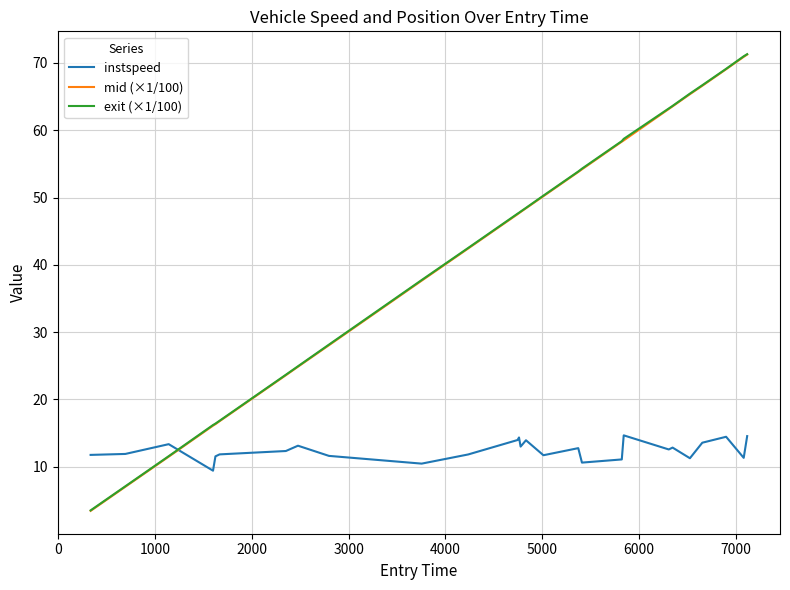

What is the greatest value displayed?

71.3